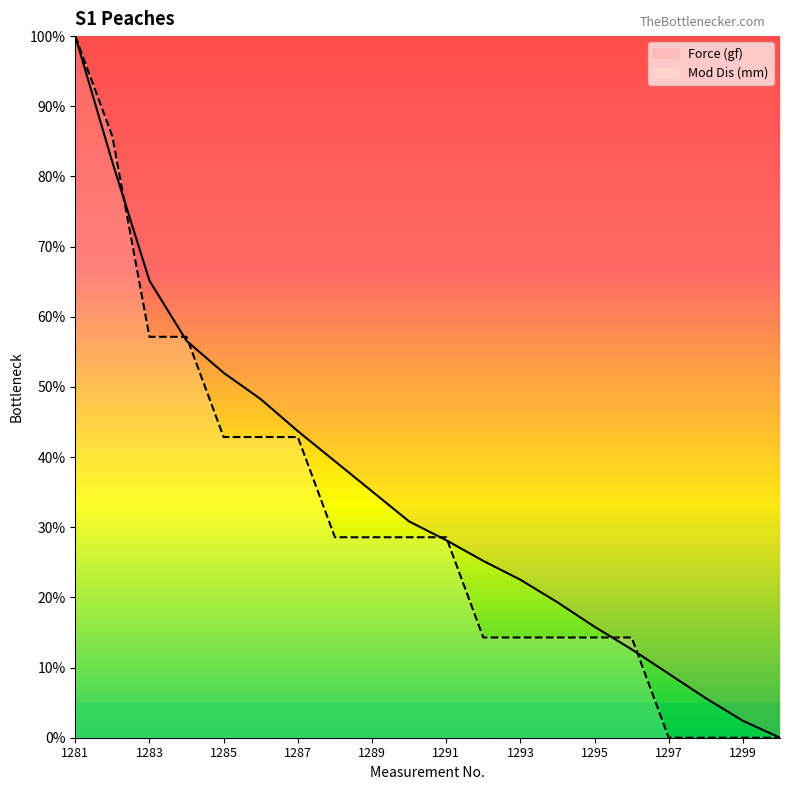

At how many categories does at least one series exceed 46?

6